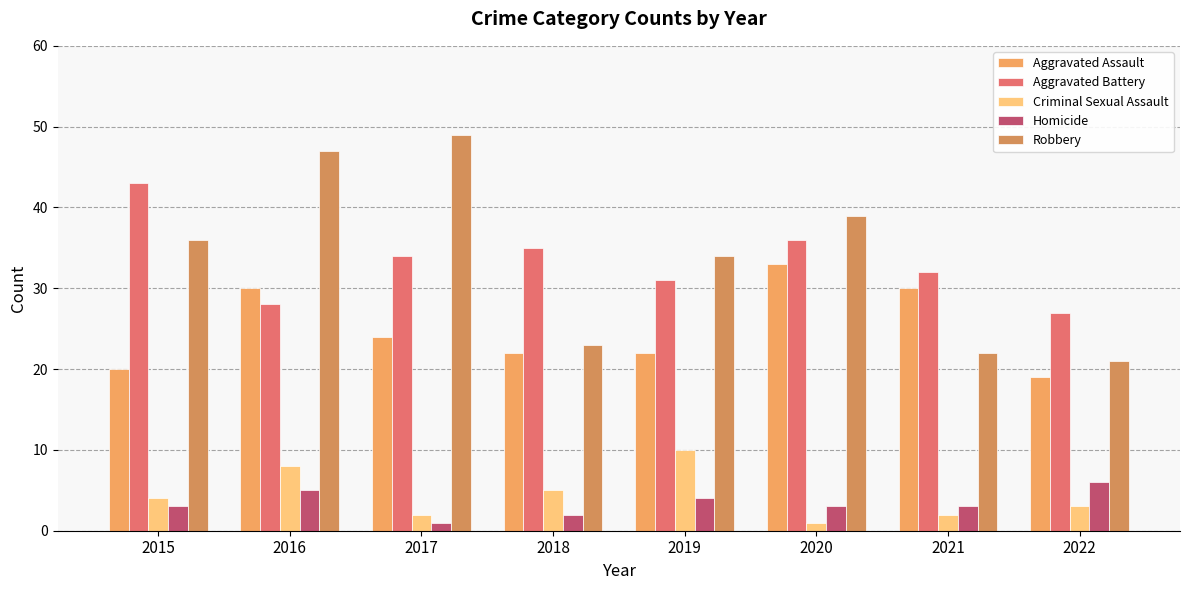

Which series has the largest total across all categories?

Robbery